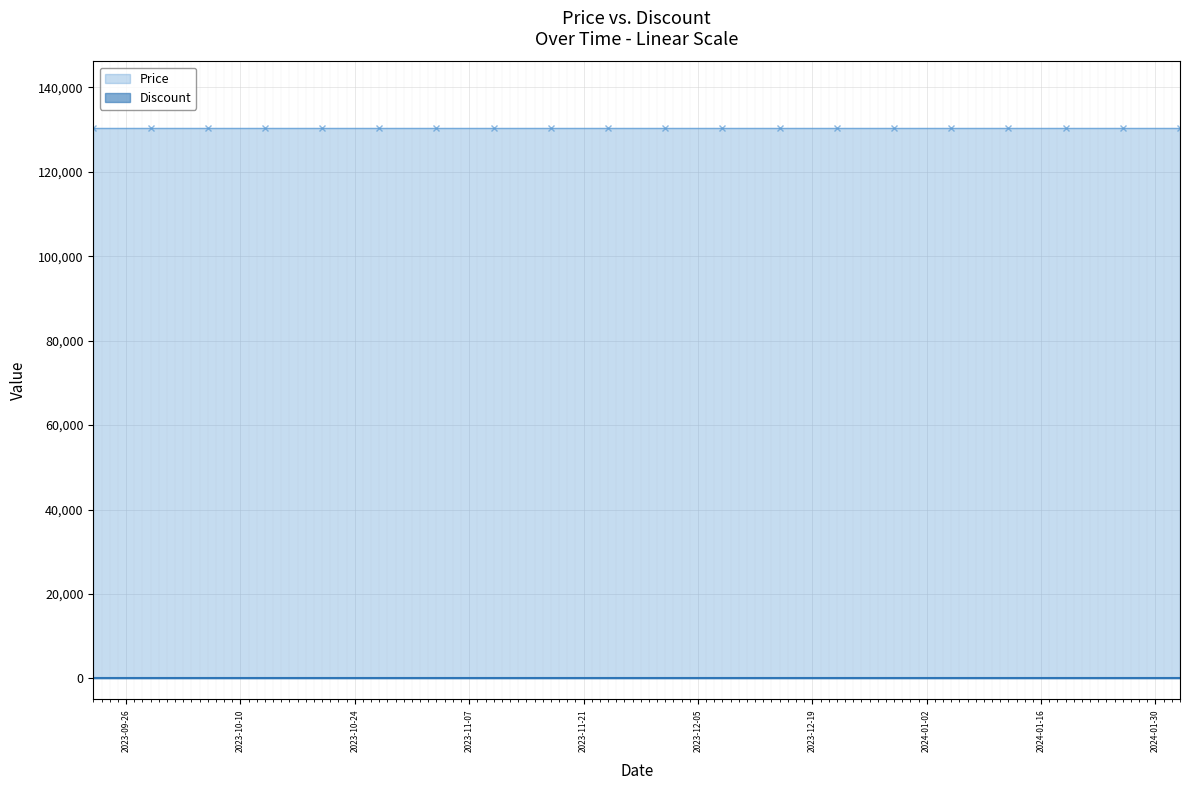

True or false: Discount has more than 1 interior local peaks.

False